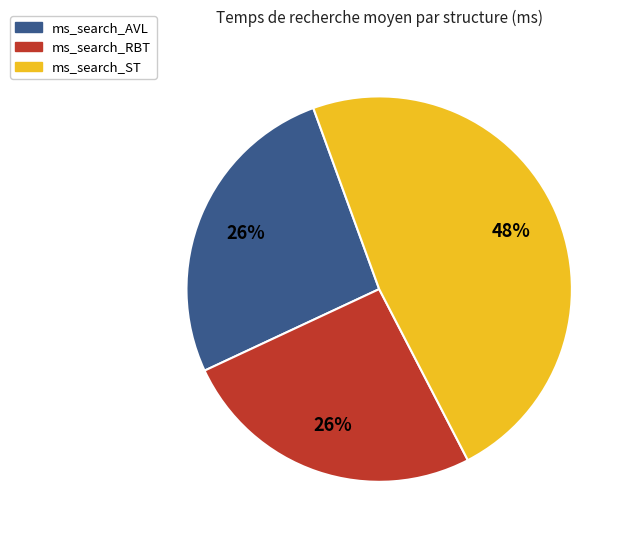

Does any single category account for the majority?

No